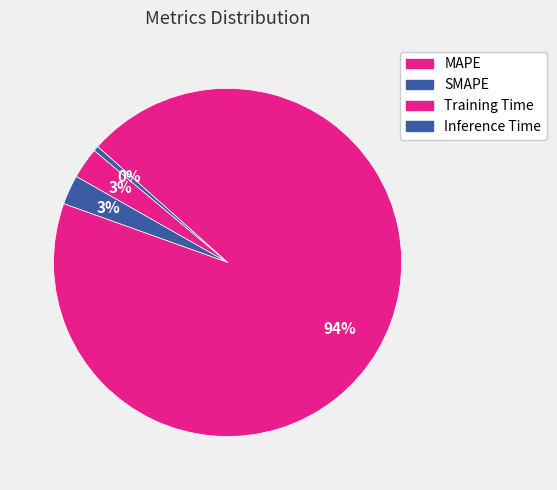

To the nearest percent, what is the combined percentage of MAPE and Inference Time?

3%